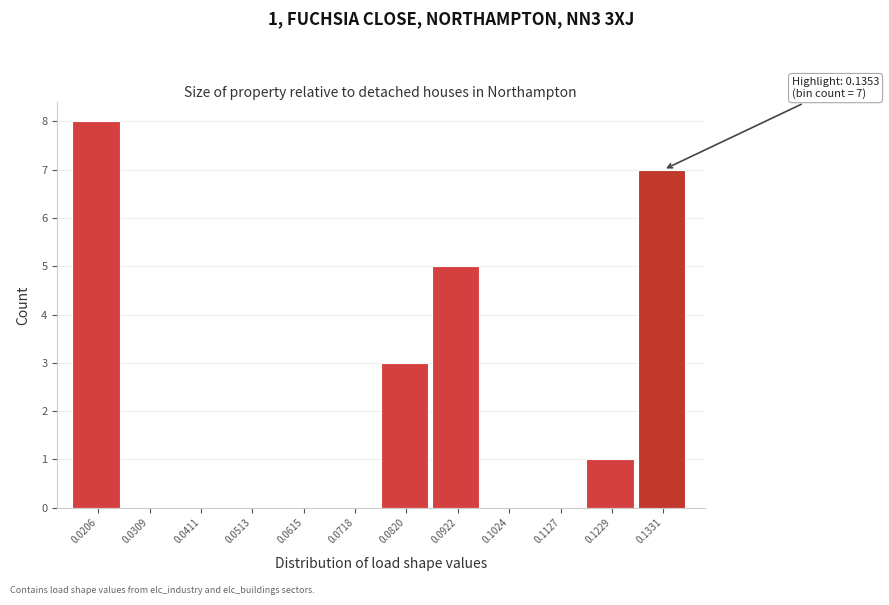

Reading left to right, extract all data points from this chart.

0.0206=8	0.0309=0	0.0411=0	0.0513=0	0.0615=0	0.0718=0	0.0820=3	0.0922=5	0.1024=0	0.1127=0	0.1229=1	0.1331=7